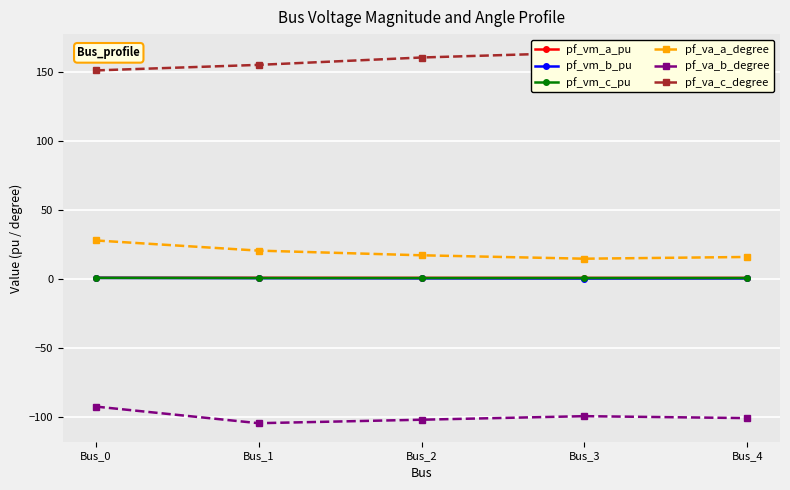

Which has a higher value, Bus_3 or Bus_1?

Bus_1